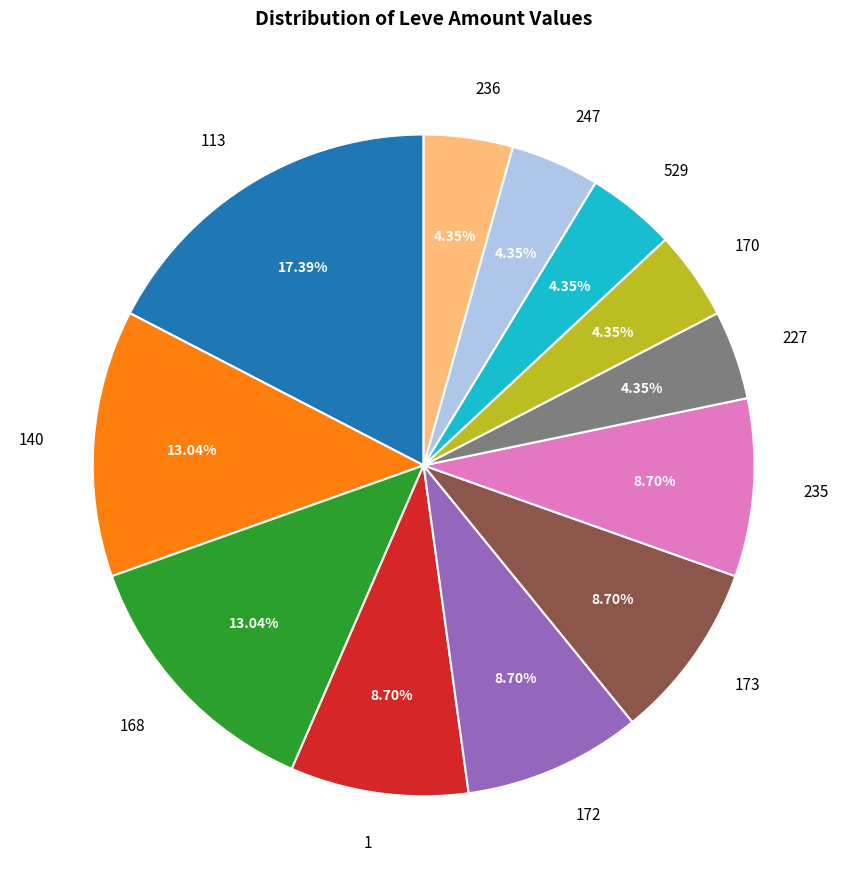

Is 529 the majority of the pie?

No